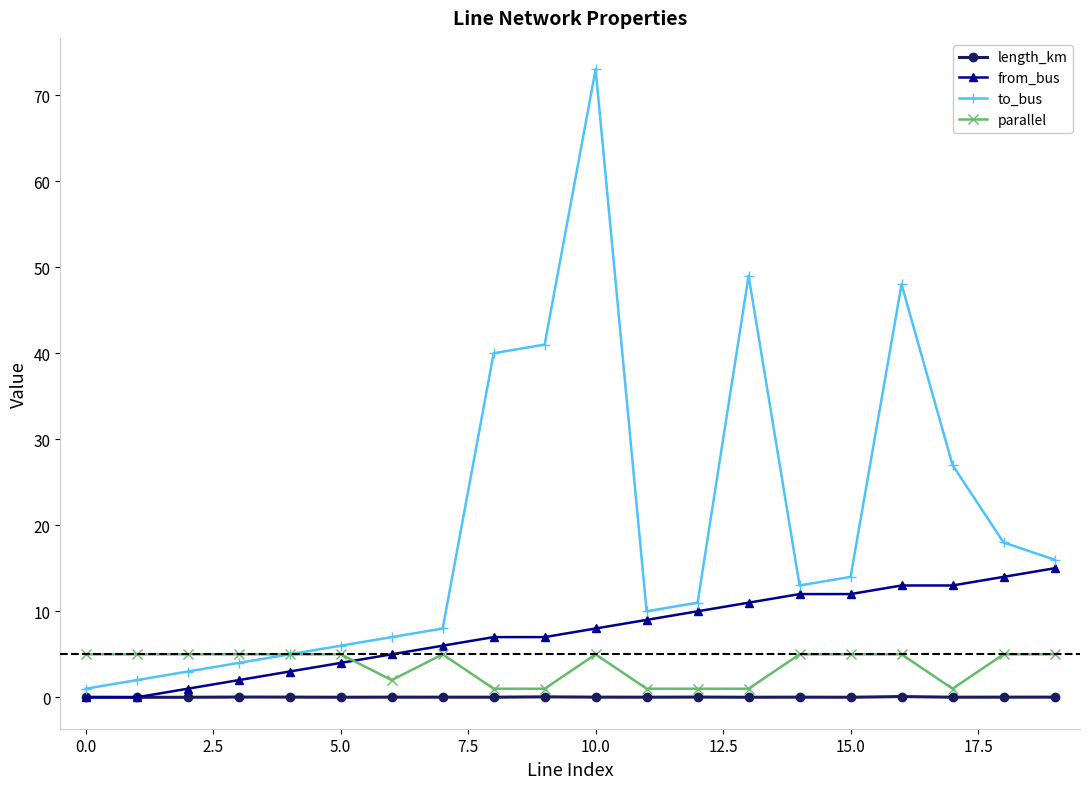

Which series has the largest range (max minus min)?

to_bus